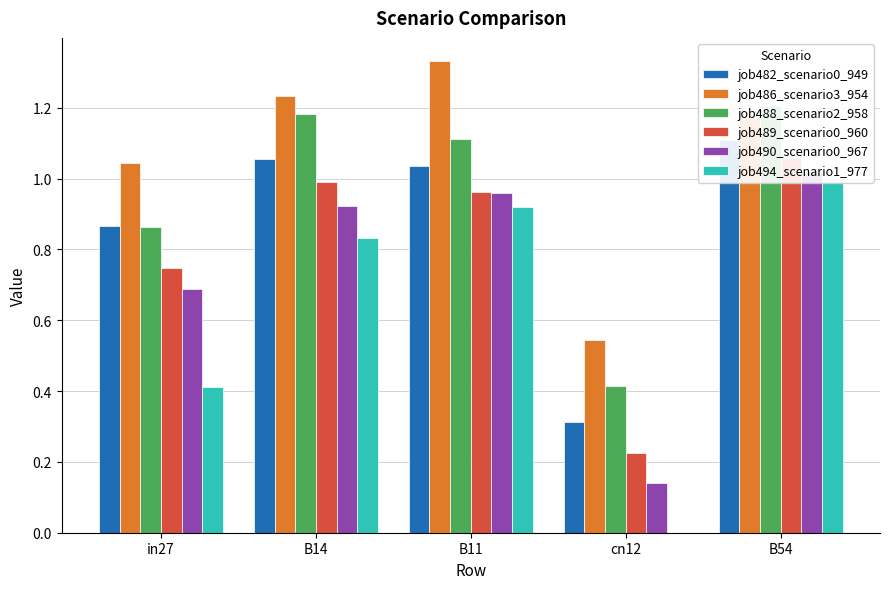

Which series has the largest total across all categories?

job486_scenario3_954